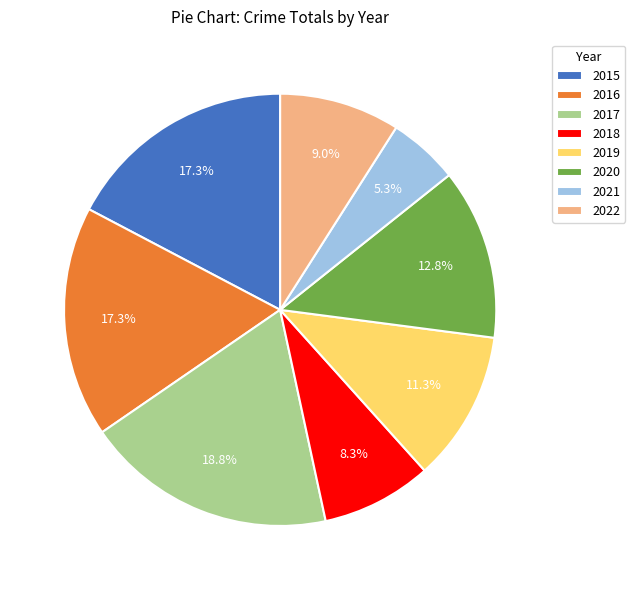

To the nearest percent, what is the difference between the 2021 and 2015 slice percentages?

12%